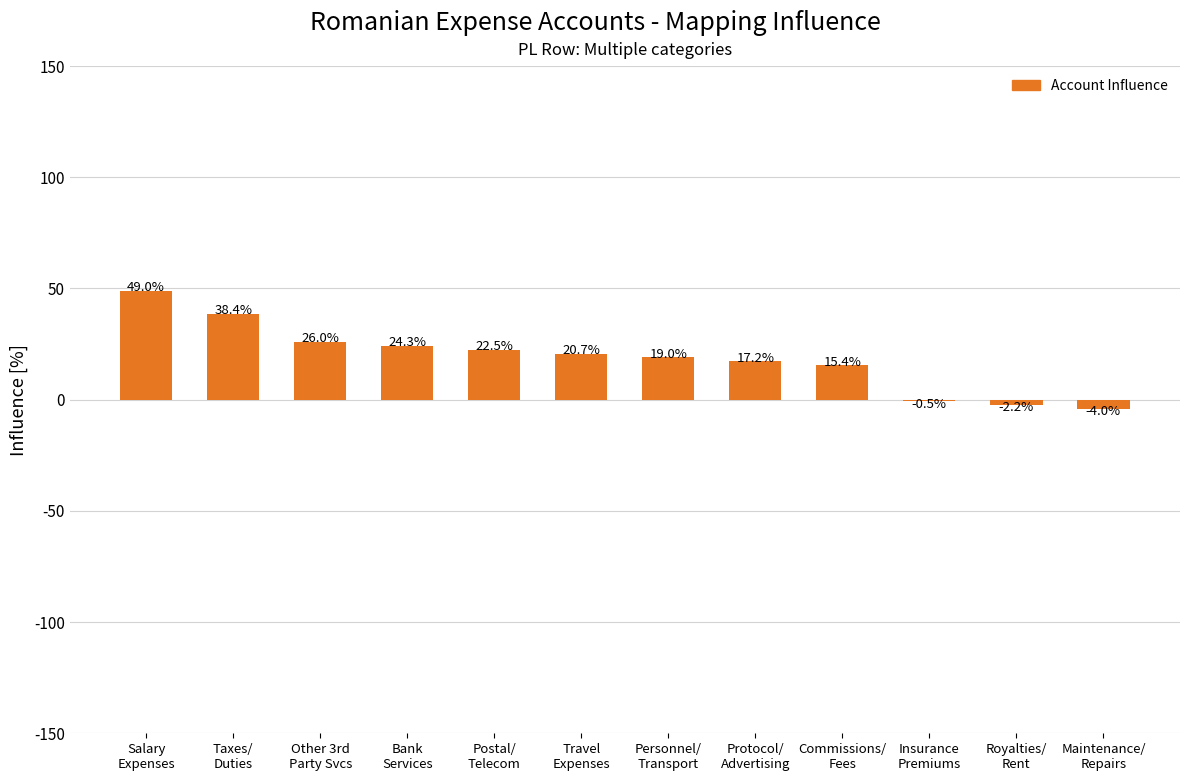

Are the bars horizontal?

No